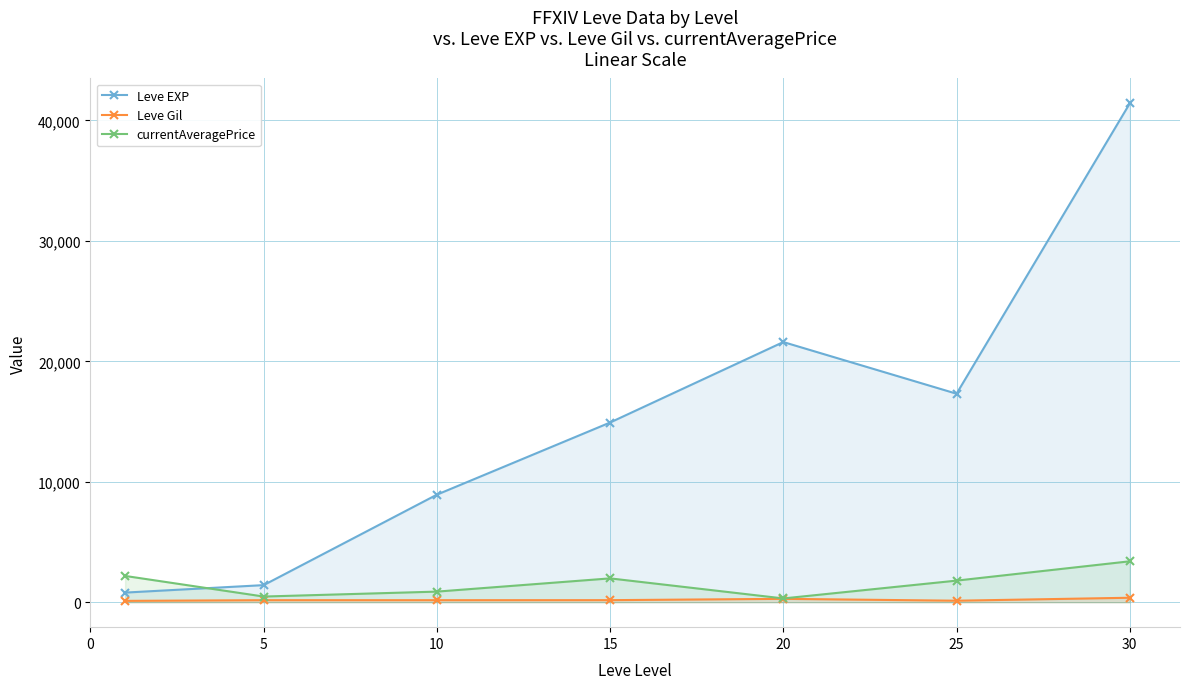

What is the value of the Leve EXP point at the 5th from the left?

21600.0